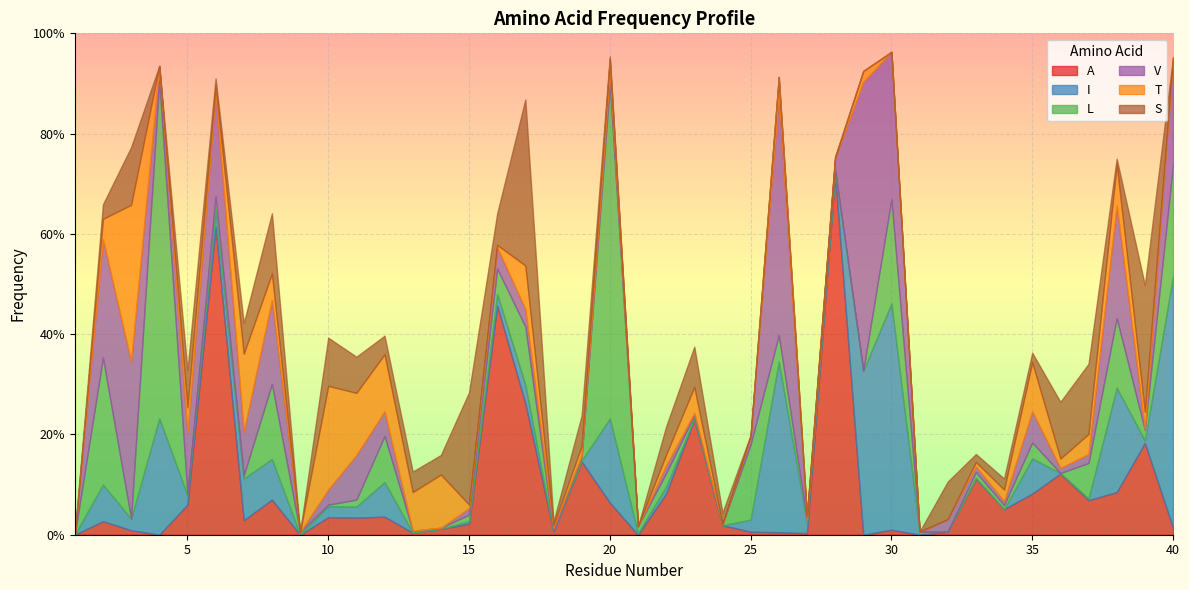

Reading right to left, what are all the values shown in this chart?

A: 40=0.0	39=0.2	38=0.1	37=0.1	36=0.1	35=0.1	34=0.1	33=0.1	32=0.0	31=0.0	30=0.0	29=0.0	28=0.7	27=0.0	26=0.0	25=0.0	24=0.0	23=0.2	22=0.1	21=0.0	20=0.1	19=0.1	18=0.0	17=0.3	16=0.5	15=0.0	14=0.0	13=0.0	12=0.0	11=0.0	10=0.0	9=0.0	8=0.1	7=0.0	6=0.6	5=0.1	4=0.0	3=0.0	2=0.0	1=0.0
I: 40=0.5	39=0.0	38=0.2	37=0.0	36=0.0	35=0.1	34=0.0	33=0.0	32=0.0	31=0.0	30=0.5	29=0.3	28=0.0	27=0.0	26=0.3	25=0.0	24=0.0	23=0.0	22=0.0	21=0.0	20=0.2	19=0.0	18=0.0	17=0.0	16=0.0	15=0.0	14=0.0	13=0.0	12=0.1	11=0.0	10=0.0	9=0.0	8=0.1	7=0.1	6=0.0	5=0.0	4=0.2	3=0.0	2=0.1	1=0.0
L: 40=0.2	39=0.0	38=0.1	37=0.1	36=0.0	35=0.0	34=0.0	33=0.0	32=0.0	31=0.0	30=0.2	29=0.0	28=0.0	27=0.0	26=0.1	25=0.1	24=0.0	23=0.0	22=0.0	21=0.0	20=0.7	19=0.0	18=0.0	17=0.1	16=0.1	15=0.0	14=0.0	13=0.0	12=0.1	11=0.0	10=0.0	9=0.0	8=0.1	7=0.0	6=0.0	5=0.0	4=0.7	3=0.0	2=0.3	1=0.0
V: 40=0.2	39=0.0	38=0.2	37=0.0	36=0.0	35=0.1	34=0.0	33=0.0	32=0.0	31=0.0	30=0.3	29=0.6	28=0.0	27=0.0	26=0.5	25=0.0	24=0.0	23=0.0	22=0.0	21=0.0	20=0.0	19=0.0	18=0.0	17=0.0	16=0.0	15=0.0	14=0.0	13=0.0	12=0.0	11=0.1	10=0.0	9=0.0	8=0.2	7=0.1	6=0.2	5=0.1	4=0.0	3=0.3	2=0.2	1=0.0
T: 40=0.0	39=0.0	38=0.1	37=0.0	36=0.0	35=0.1	34=0.0	33=0.0	32=0.0	31=0.0	30=0.0	29=0.0	28=0.0	27=0.0	26=0.0	25=0.0	24=0.0	23=0.1	22=0.0	21=0.0	20=0.0	19=0.0	18=0.0	17=0.1	16=0.0	15=0.0	14=0.1	13=0.1	12=0.1	11=0.1	10=0.2	9=0.0	8=0.1	7=0.2	6=0.0	5=0.1	4=0.0	3=0.3	2=0.0	1=0.0
S: 40=0.0	39=0.3	38=0.0	37=0.1	36=0.1	35=0.0	34=0.0	33=0.0	32=0.1	31=0.0	30=0.0	29=0.0	28=0.0	27=0.0	26=0.0	25=0.0	24=0.0	23=0.1	22=0.1	21=0.0	20=0.0	19=0.1	18=0.0	17=0.3	16=0.1	15=0.2	14=0.0	13=0.0	12=0.0	11=0.1	10=0.1	9=0.0	8=0.1	7=0.1	6=0.0	5=0.1	4=0.0	3=0.1	2=0.0	1=0.0